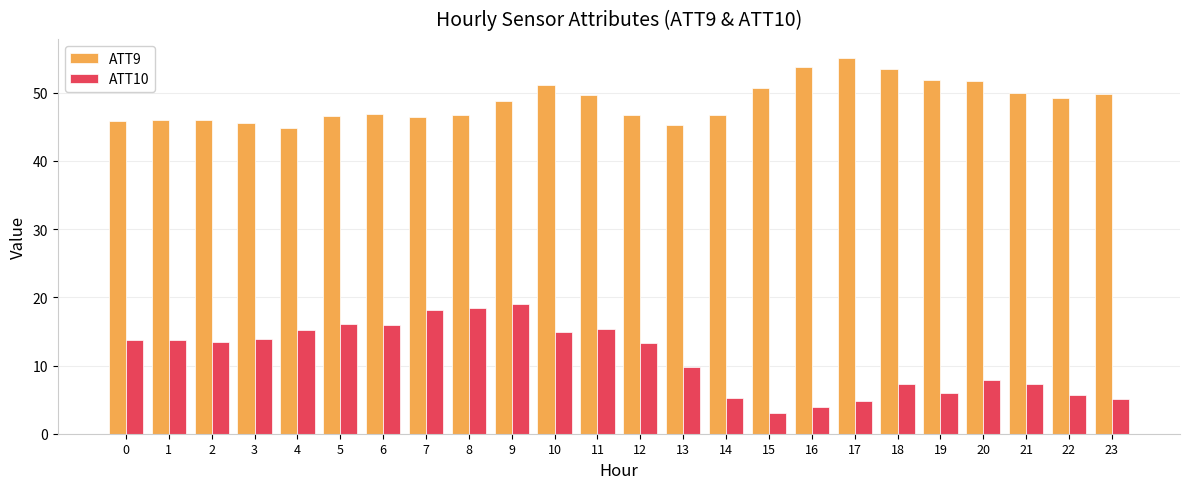

Between 7 and 20, which series saw the biggest shift?

ATT10